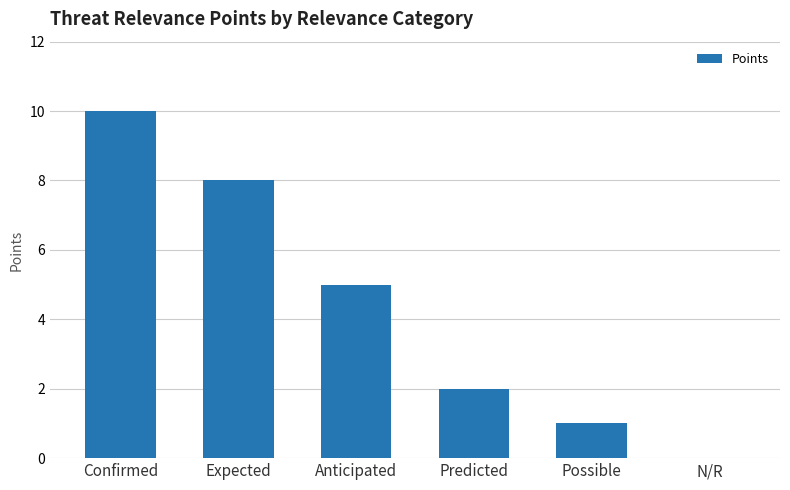

What is the maximum value shown in the chart?

10